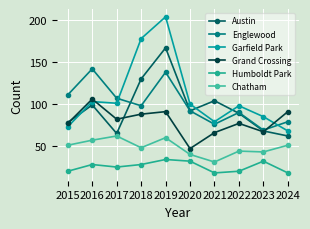

How many lines are shown in the chart?

6